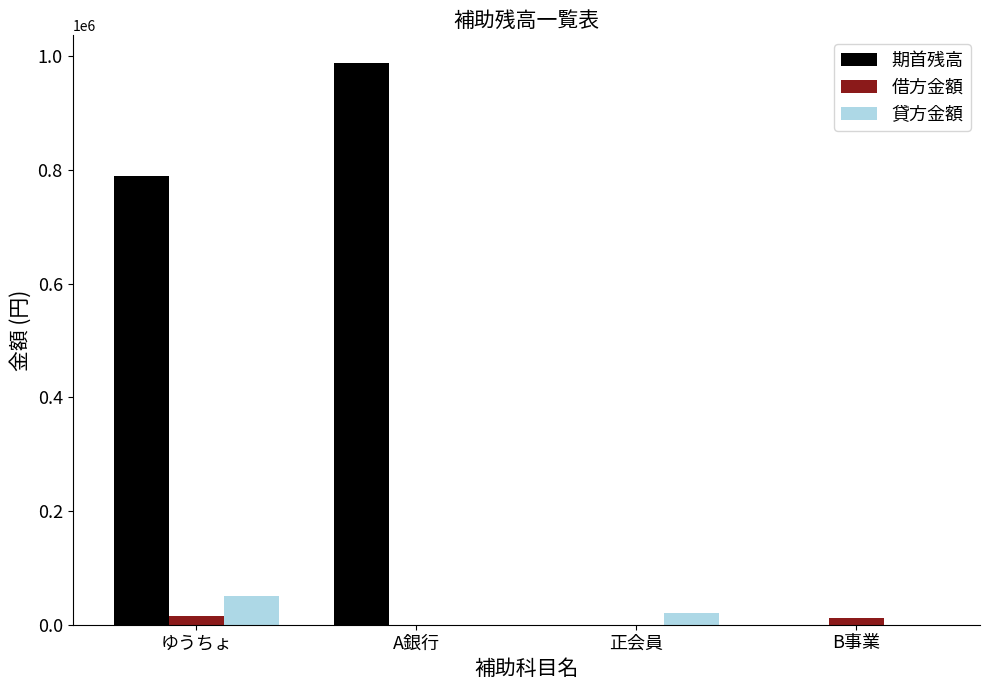

What is the sum of all 期首残高 values?

1776666